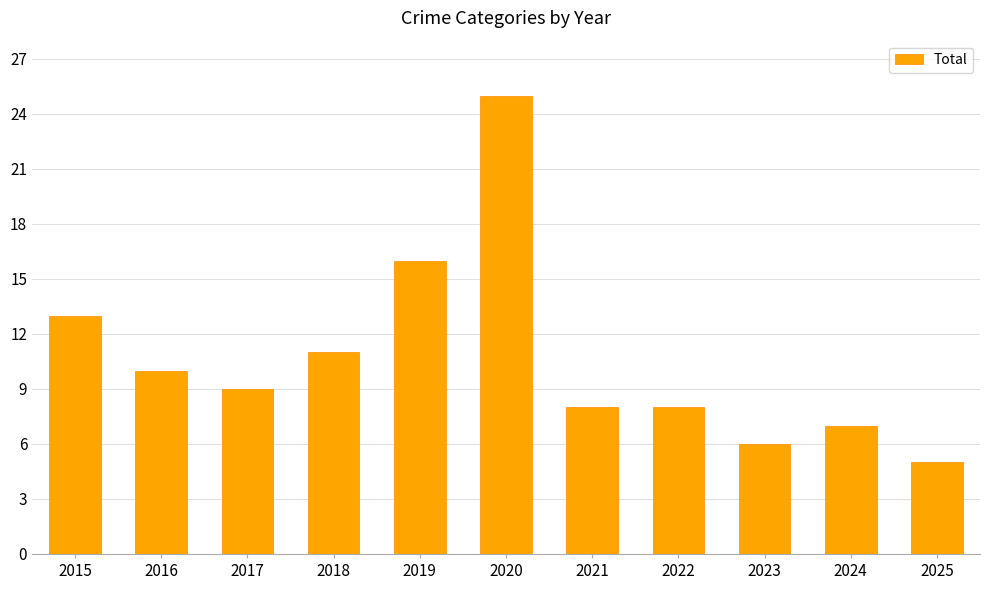

The value at 2025 is 5. True or false?

True